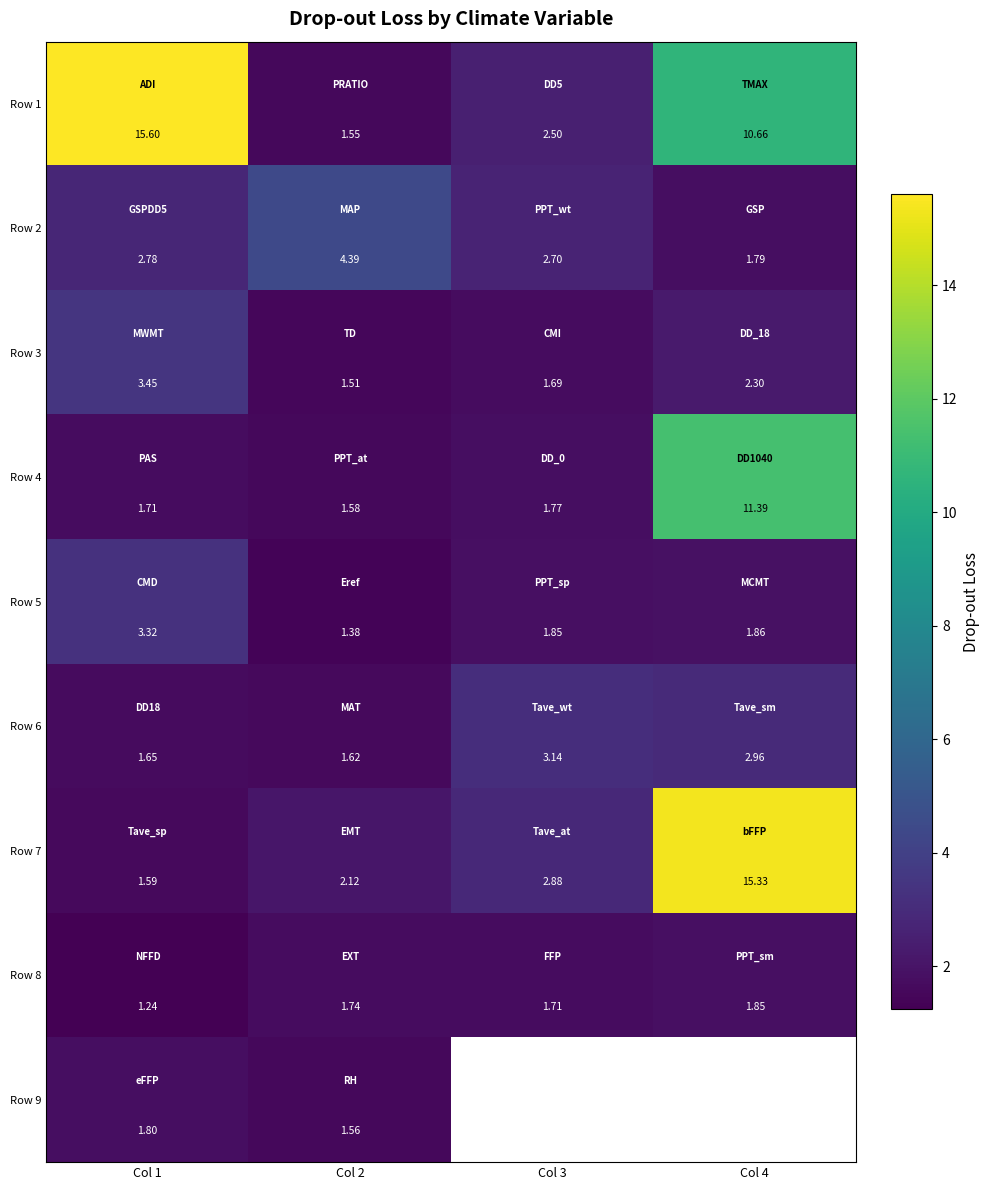

Which series has the largest range (max minus min)?

Row 1